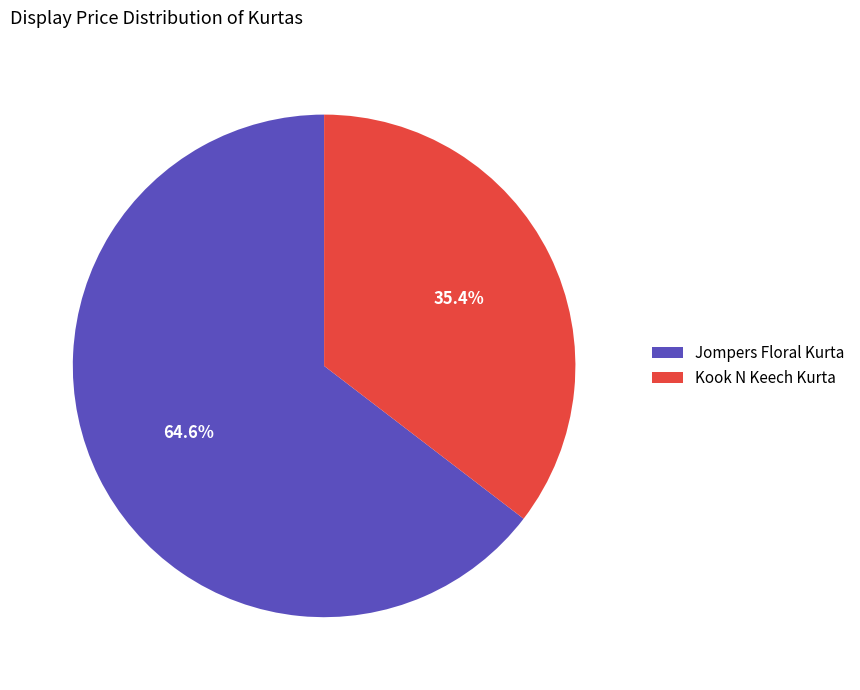

To the nearest percent, what percentage of the pie is Kook N Keech Kurta?

35%